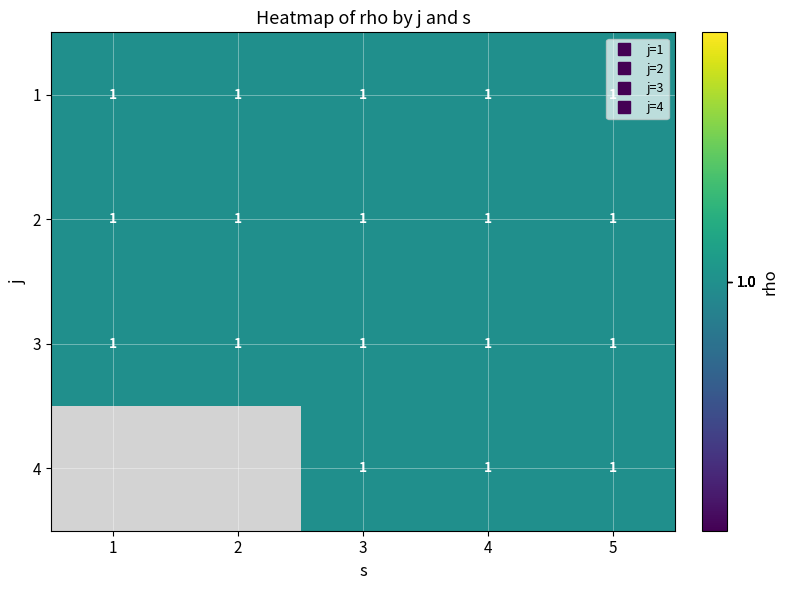

Where is 2 nearest to the value 1?

1